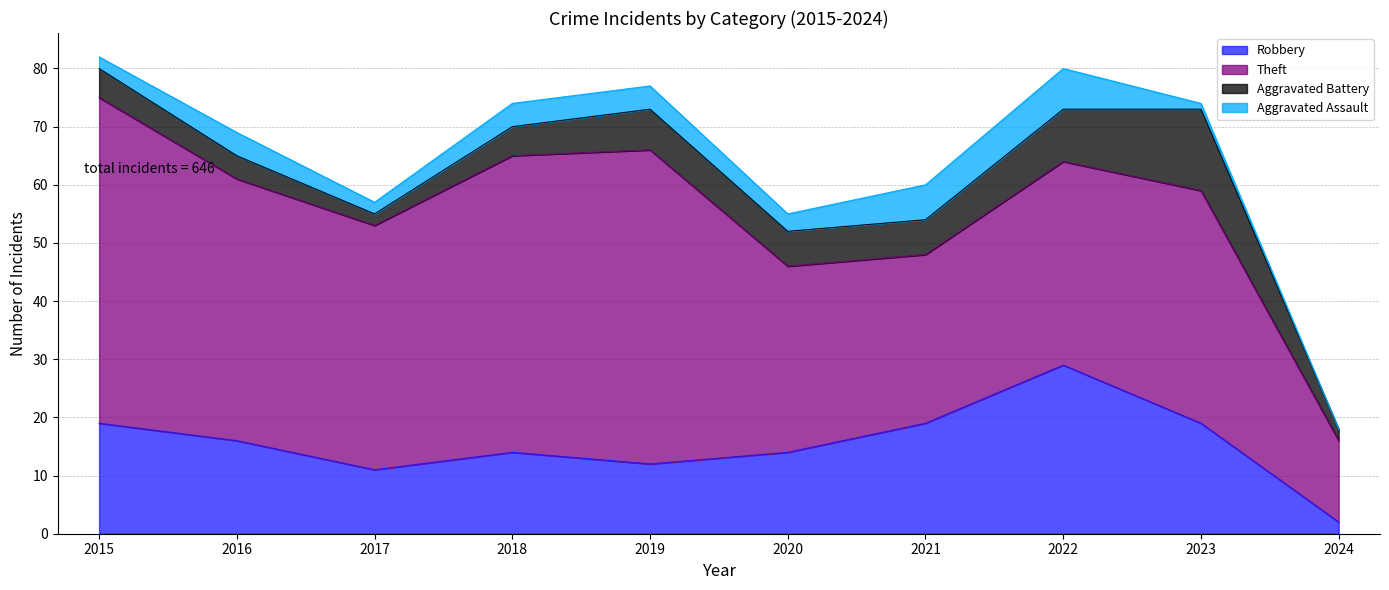

Rank the series at 2018 from lowest to highest value.

Aggravated Assault, Aggravated Battery, Robbery, Theft